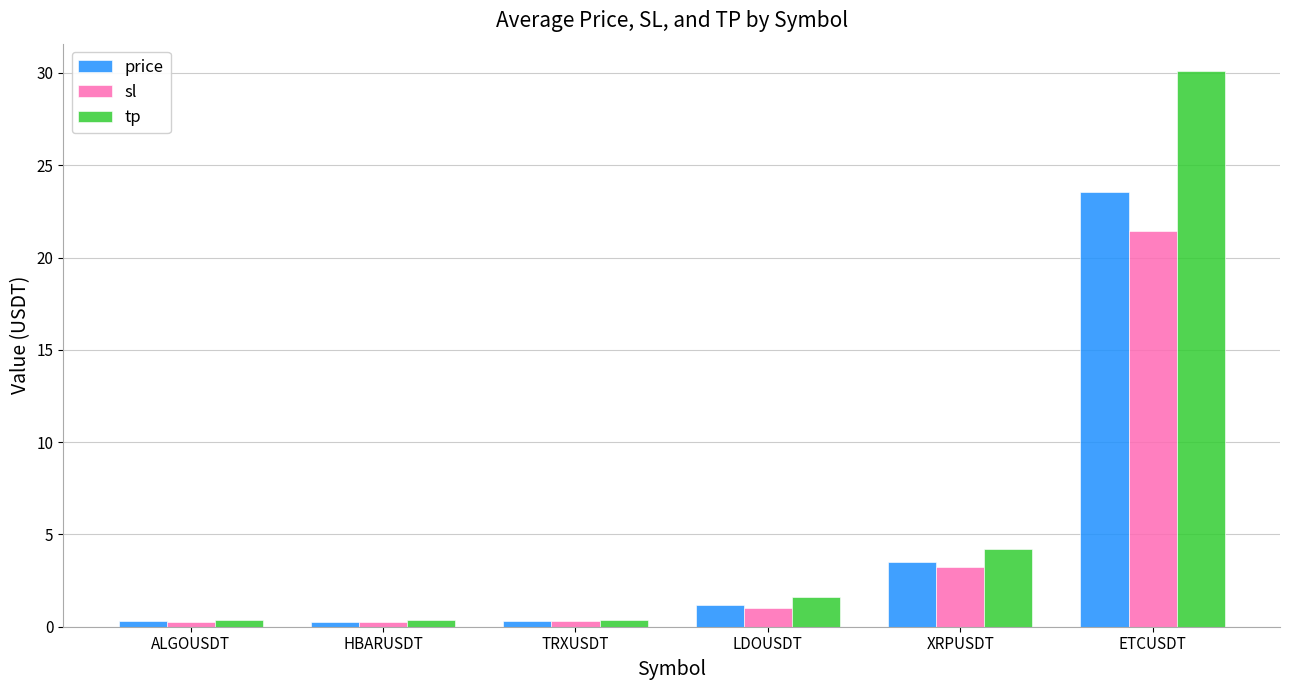

What is the sum of the tp values at ALGOUSDT and TRXUSDT?

0.8